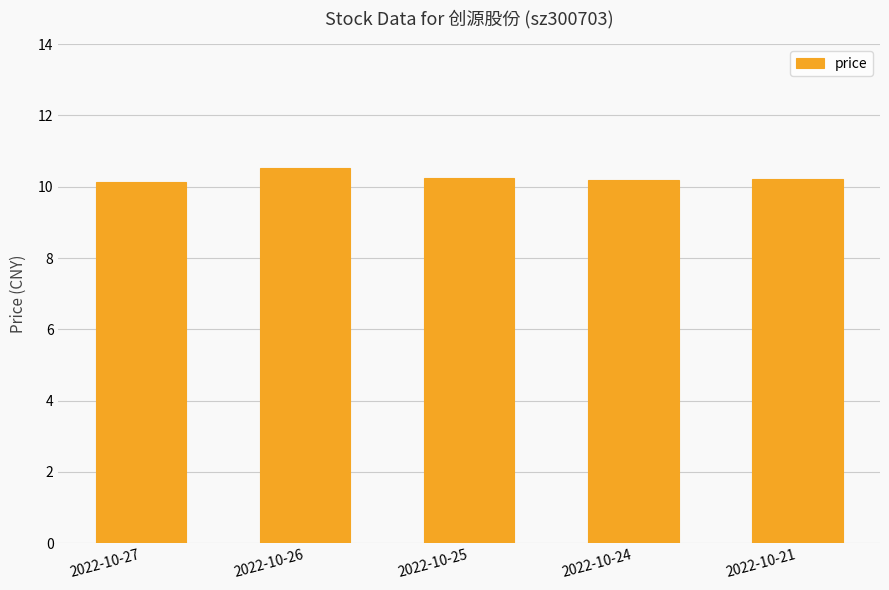

What is the average value?

10.3